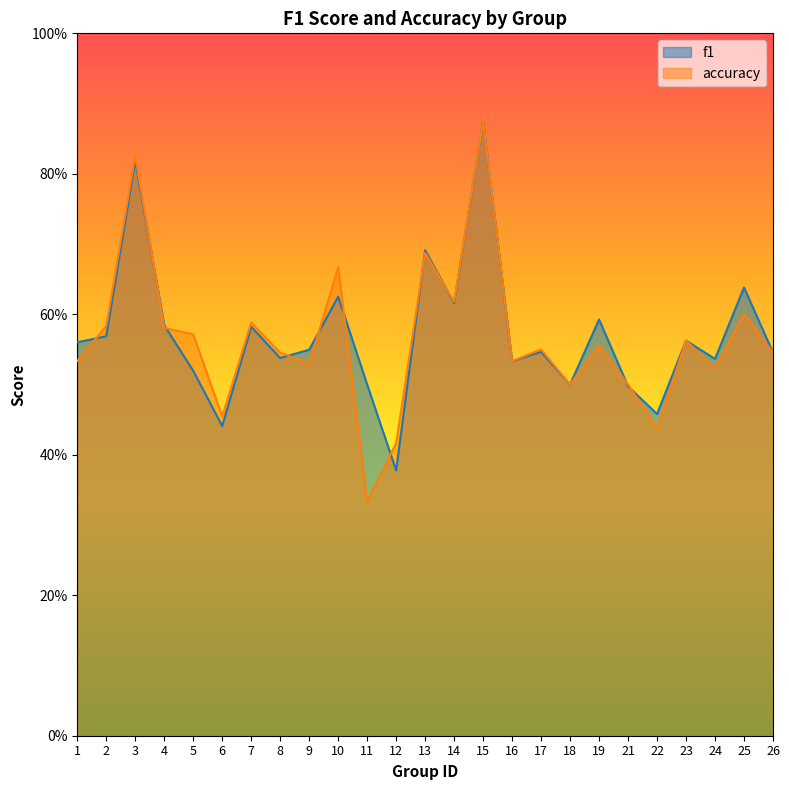

Rank the series at 1 from highest to lowest value.

f1, accuracy